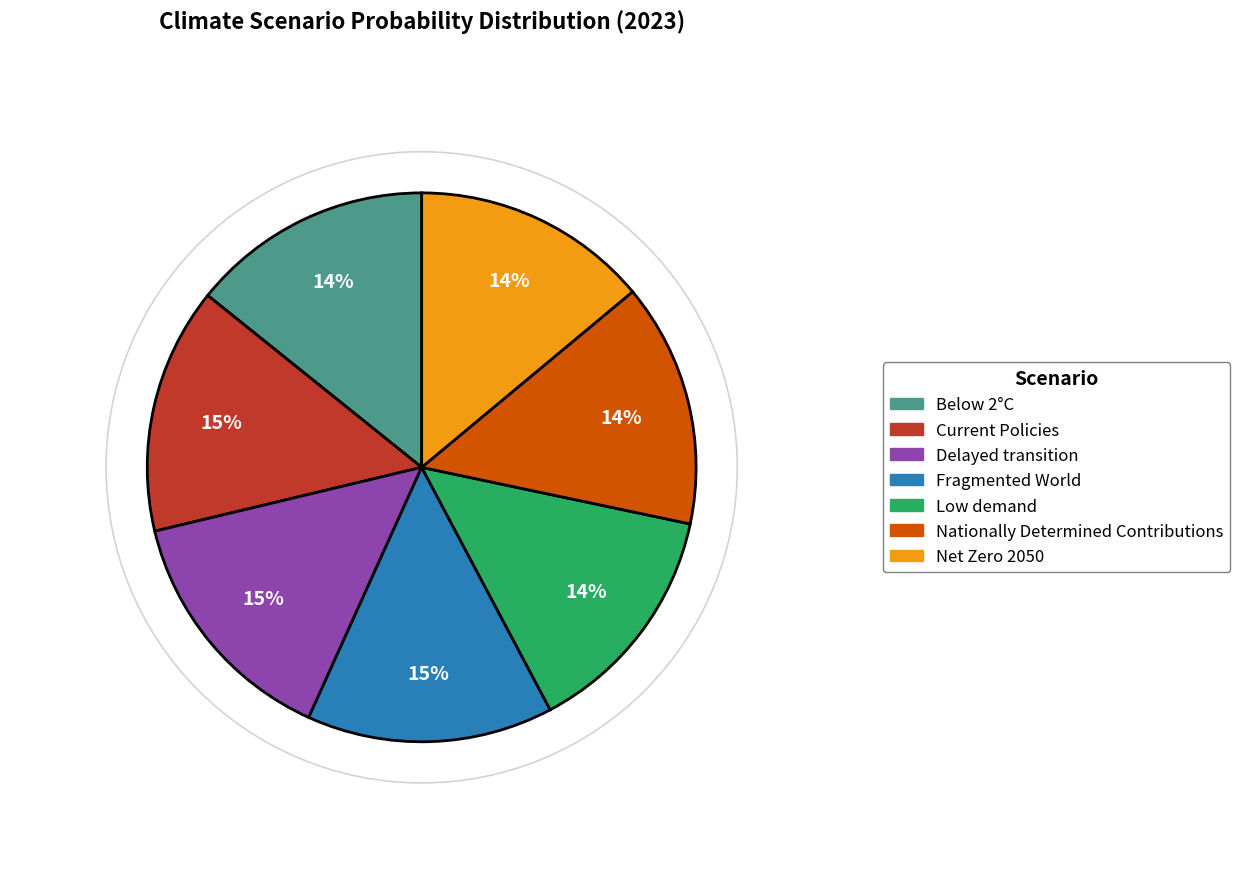

True or false: Low demand accounts for 14% of the total.

True